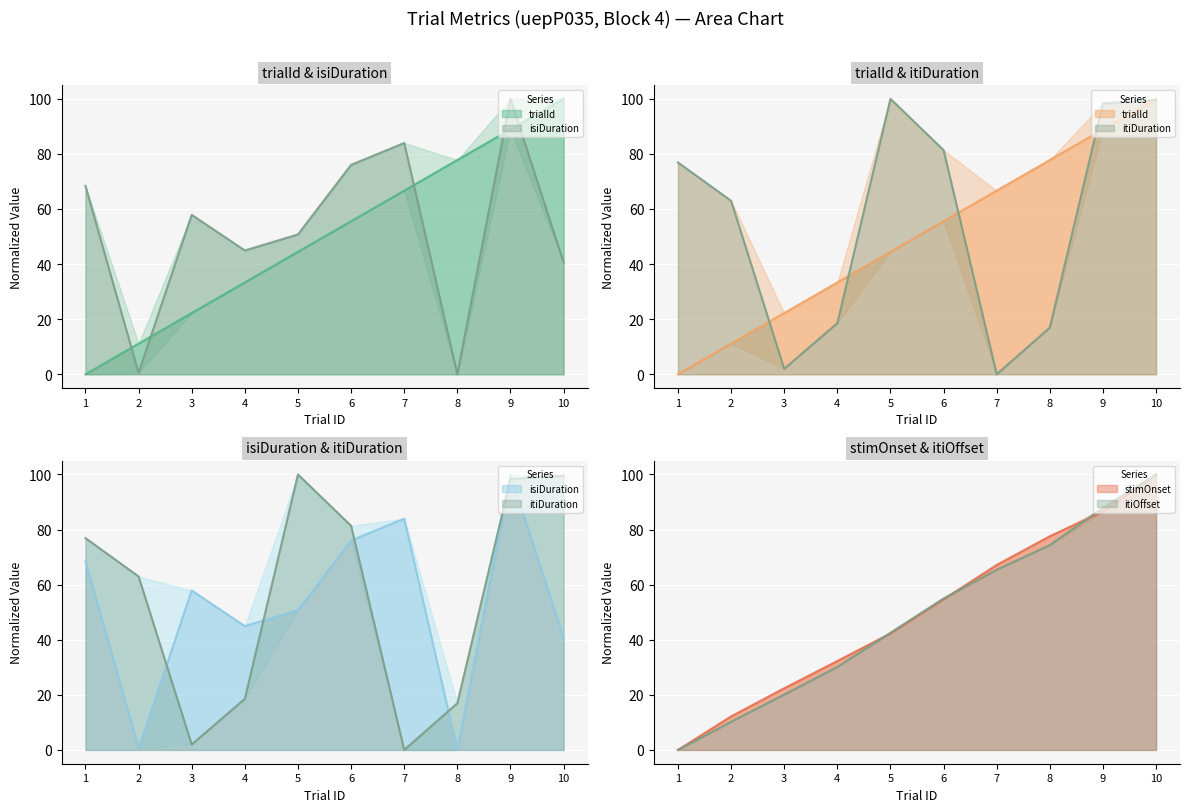

Reading left to right, transcribe all the data shown in this chart.

trialId: 0.0	11.1	22.2	33.3	44.4	55.6	66.7	77.8	88.9	100.0
isiDuration: 68.4	0.5	57.9	44.9	50.8	76.0	84.0	0.0	100.0	40.6
itiDuration: 76.9	63.0	2.0	18.6	100.0	81.4	0.0	17.0	98.3	99.6
stimOnset: 0.0	12.2	22.4	32.3	42.3	54.7	67.1	77.6	86.5	100.0
itiOffset: 0.0	10.2	20.1	30.1	42.5	55.0	65.4	74.4	87.9	100.0